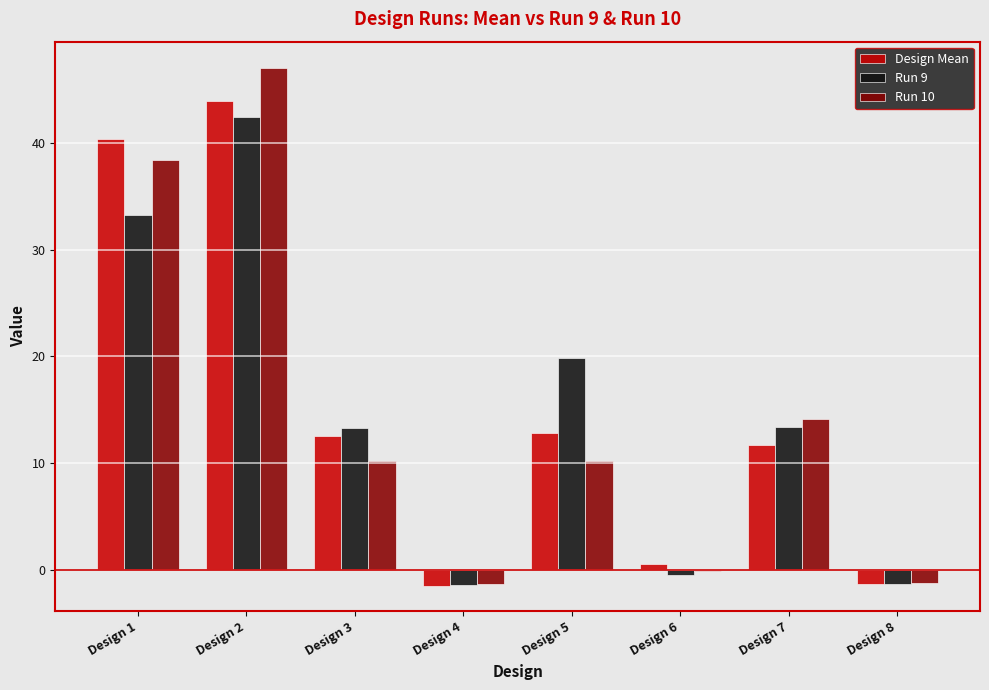

At which category is the sum across all series the highest?

Design 2